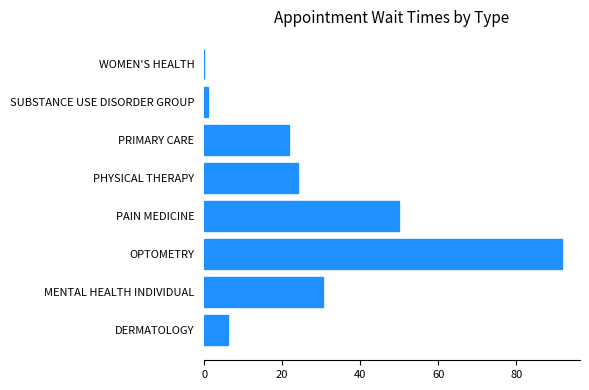

How many positive values are there?

7